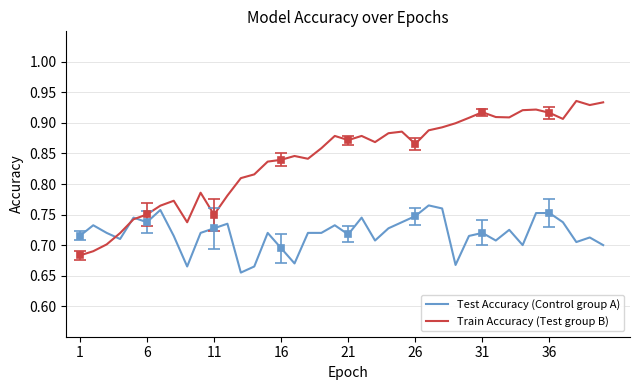

At how many categories does at least one series exceed 0?

40